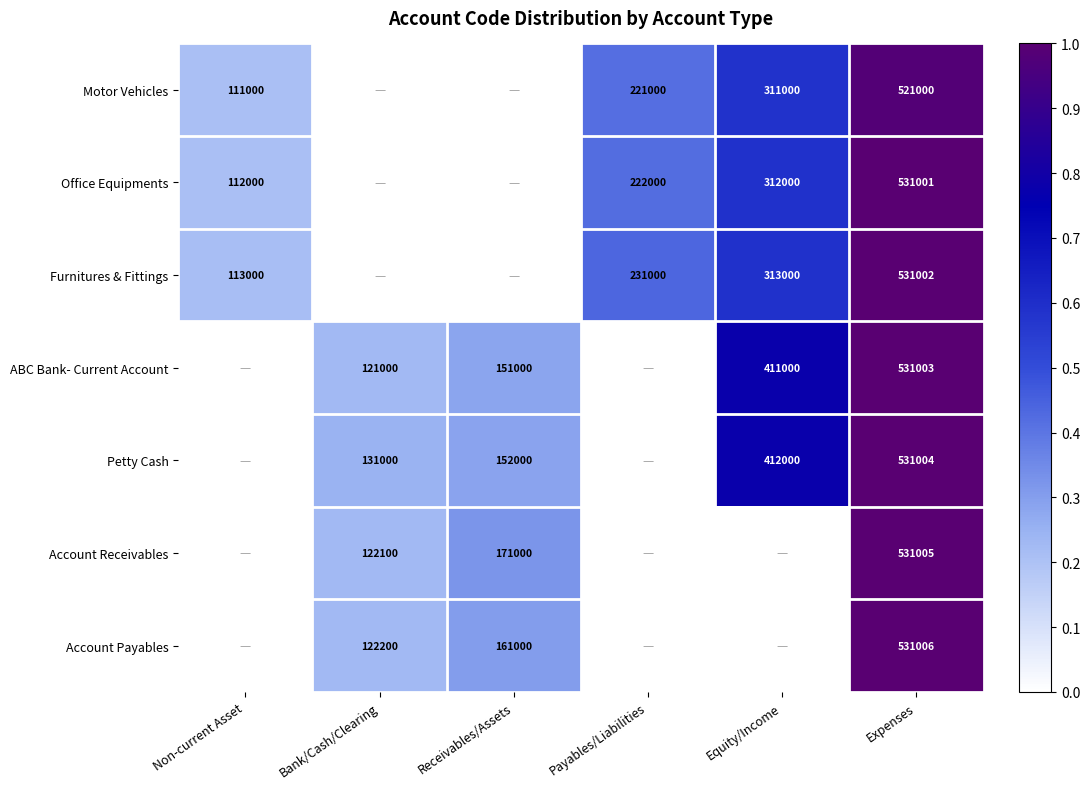

Is the value of ABC Bank- Current Account at Receivables/Assets greater than the value of Account Receivables at Expenses?

No